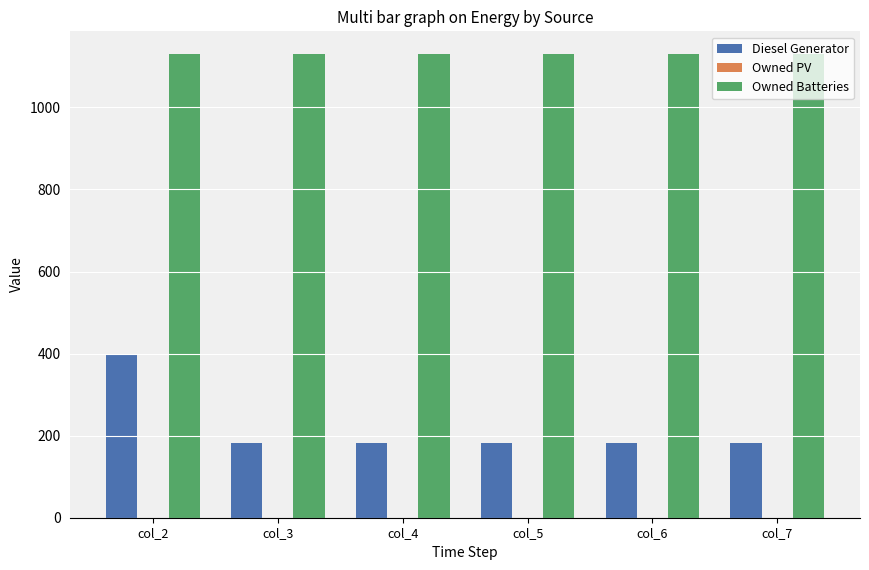

How many groups of bars are there?

6